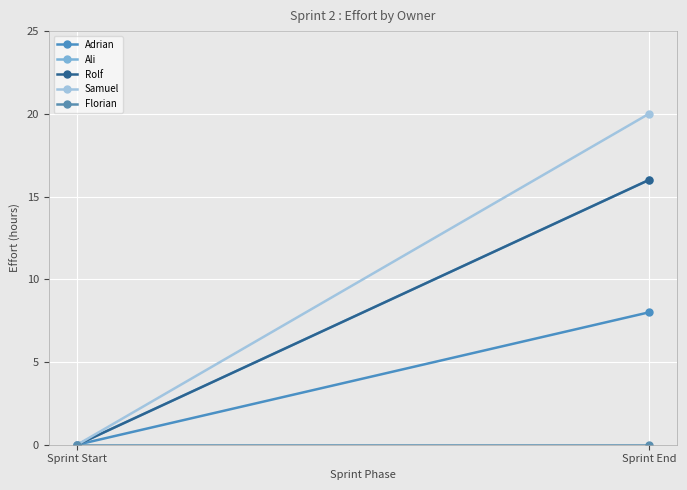

True or false: Adrian has a value of 4 at Sprint End.

False